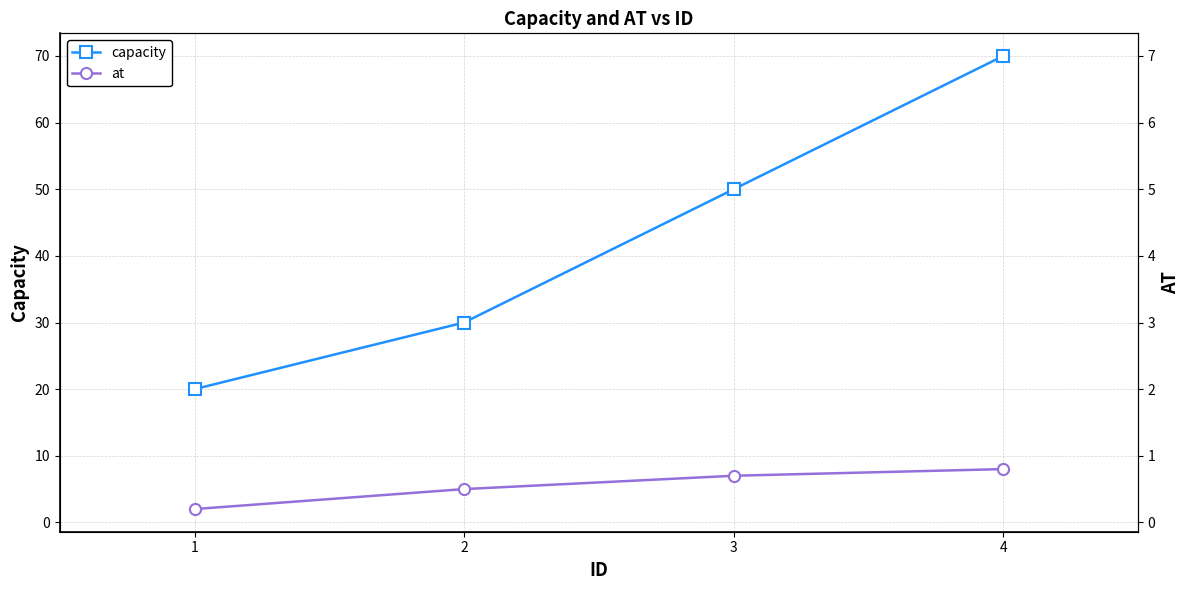

What is the difference between the maximum and second lowest values in the at series?

3